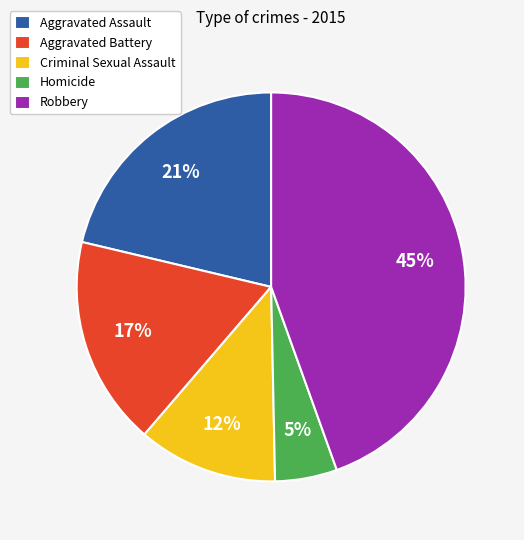

Does Criminal Sexual Assault represent more than half of the total?

No